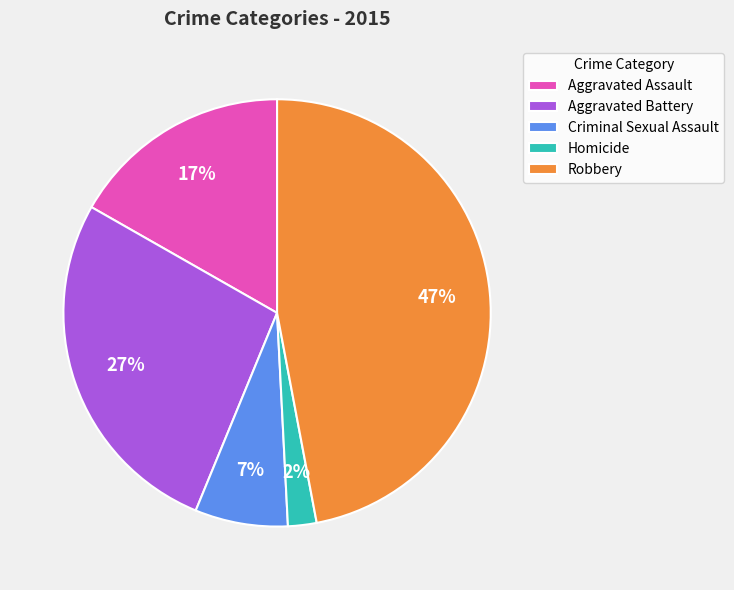

Count the number of slices in the pie.

5